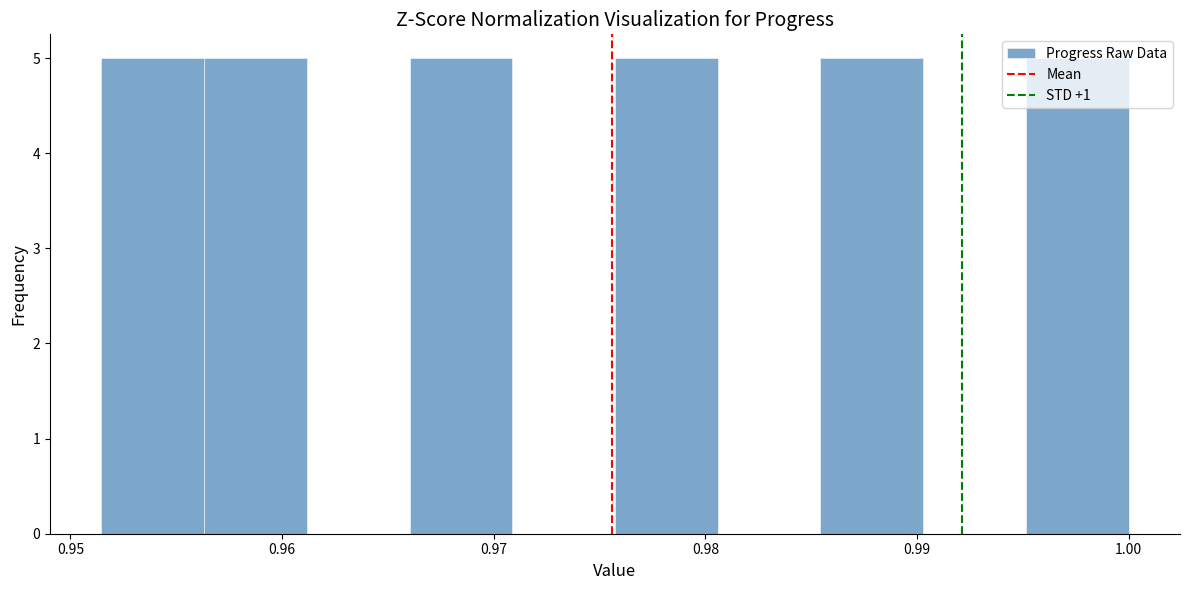

Reading left to right, list every bar in this chart as the range it spans on the x-axis followed by its height. Neither the bar edges nor the heights are printed on the chart, so give them approximately, as read against the axes.

0.951 to 0.956: 5
0.956 to 0.961: 5
0.961 to 0.966: 0
0.966 to 0.971: 5
0.971 to 0.976: 0
0.976 to 0.981: 5
0.981 to 0.985: 0
0.985 to 0.990: 5
0.990 to 0.995: 0
0.995 to 1.000: 5